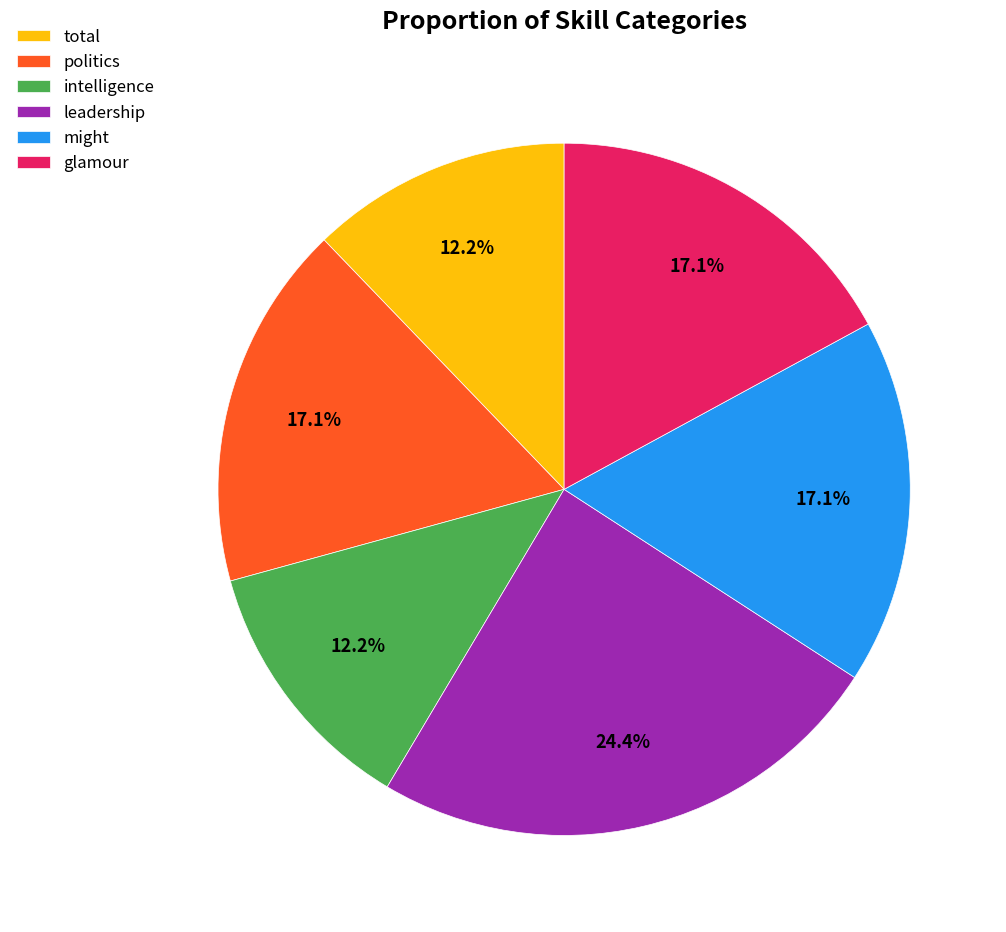

How much of the chart is everything except glamour?

82.9%